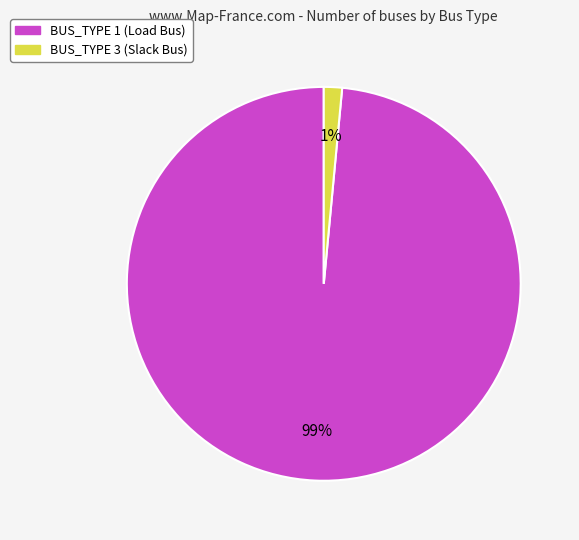

Does any single category account for the majority?

Yes